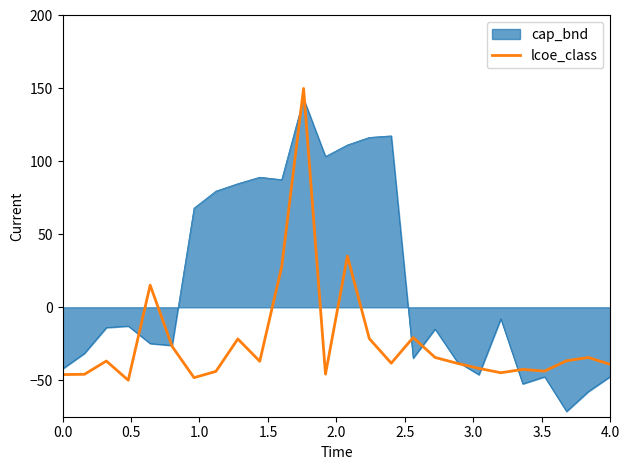

What is the minimum value shown in the chart?

-71.4